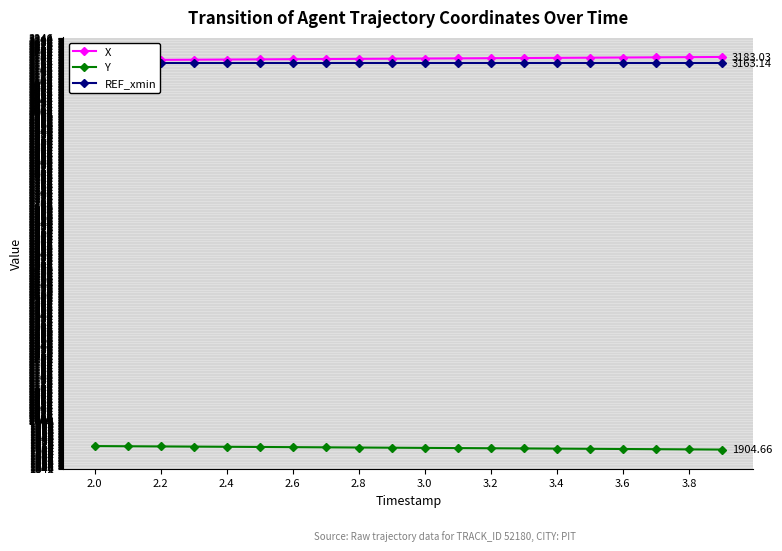

True or false: REF_xmin and Y intersect in this chart.

False